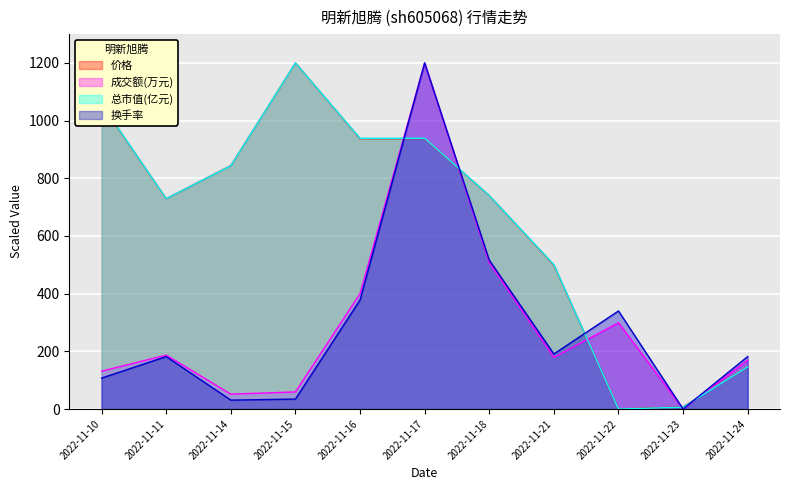

Reading left to right, transcribe all the data shown in this chart.

价格: 2022-11-10=1056.3	2022-11-11=729.3	2022-11-14=844.3	2022-11-15=1200.0	2022-11-16=937.7	2022-11-17=937.7	2022-11-18=740.1	2022-11-21=499.4	2022-11-22=0.0	2022-11-23=7.2	2022-11-24=147.3
成交额(万元): 2022-11-10=131.2	2022-11-11=186.9	2022-11-14=51.7	2022-11-15=59.2	2022-11-16=400.1	2022-11-17=1200.0	2022-11-18=508.0	2022-11-21=178.9	2022-11-22=299.2	2022-11-23=0.0	2022-11-24=169.3
总市值(亿元): 2022-11-10=1057.6	2022-11-11=729.5	2022-11-14=843.9	2022-11-15=1200.0	2022-11-16=938.8	2022-11-17=938.8	2022-11-18=740.3	2022-11-21=500.7	2022-11-22=0.0	2022-11-23=6.5	2022-11-24=146.8
换手率: 2022-11-10=107.3	2022-11-11=181.8	2022-11-14=30.9	2022-11-15=34.5	2022-11-16=378.2	2022-11-17=1200.0	2022-11-18=516.4	2022-11-21=190.9	2022-11-22=340.0	2022-11-23=0.0	2022-11-24=181.8